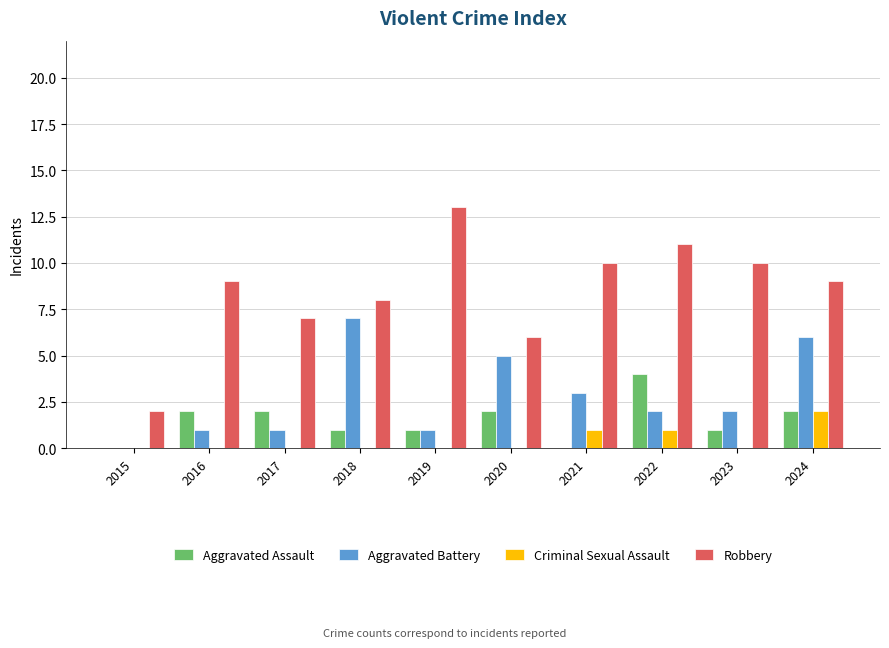

What is the difference between the Robbery values at 2016 and 2019?

4